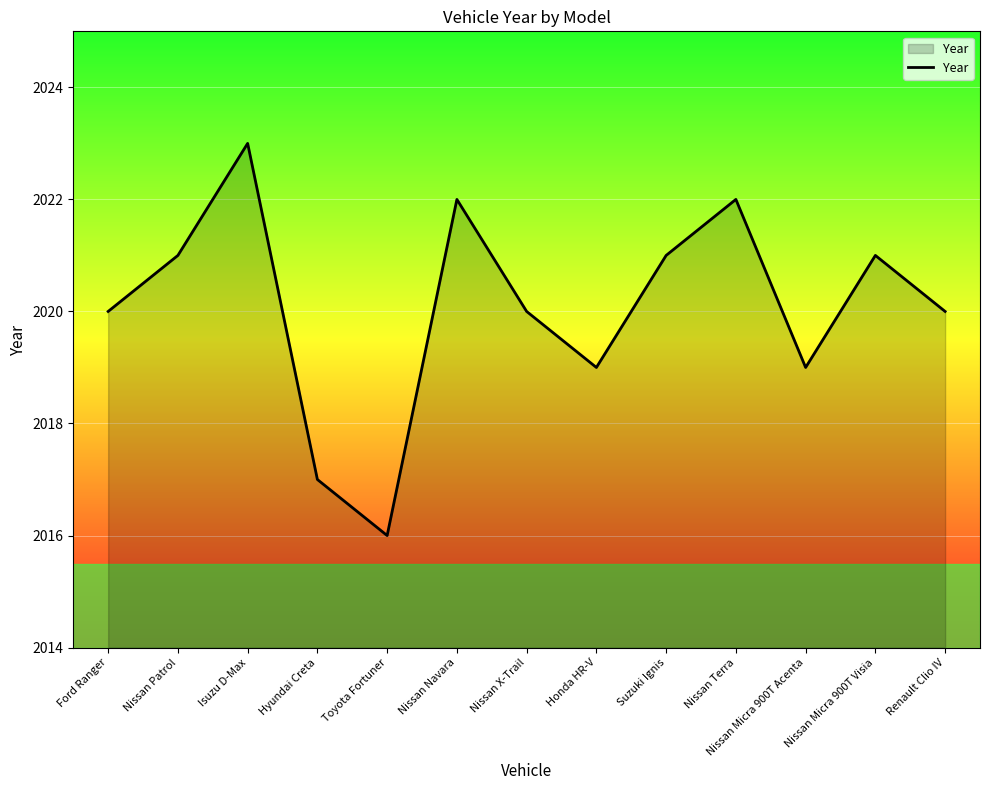

True or false: the data shows 2019 at Nissan Micra 900T Acenta.

True